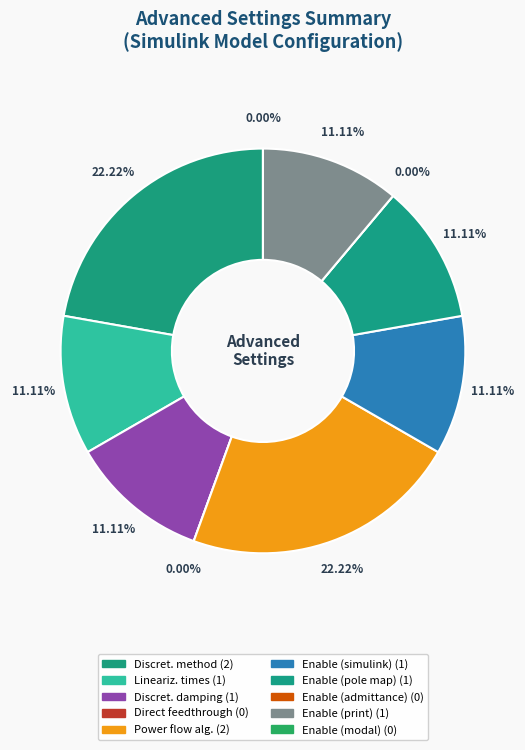

Is it true that Power flow algorithm is 35% of the pie?

False